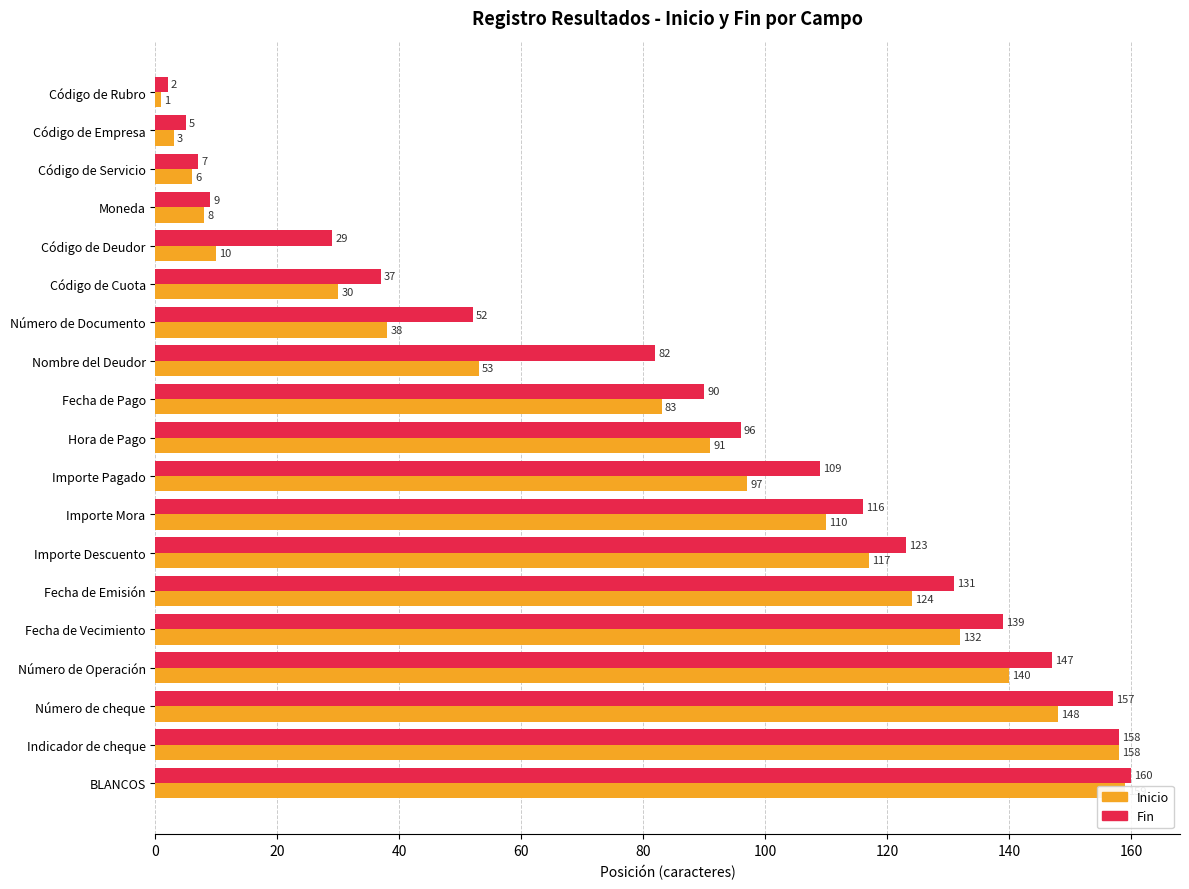

What is the value of the Inicio bar at the 15th from the left?

132